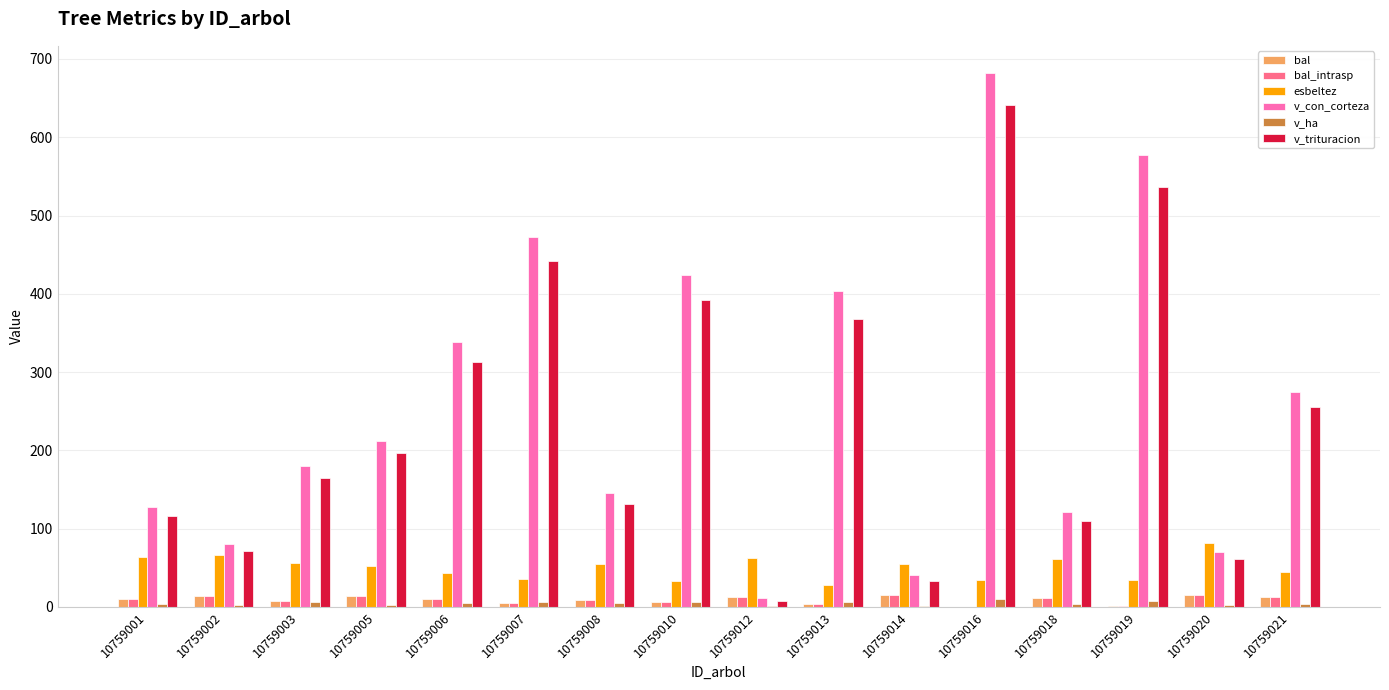

Between 10759007 and 10759020, which series saw the biggest shift?

v_con_corteza